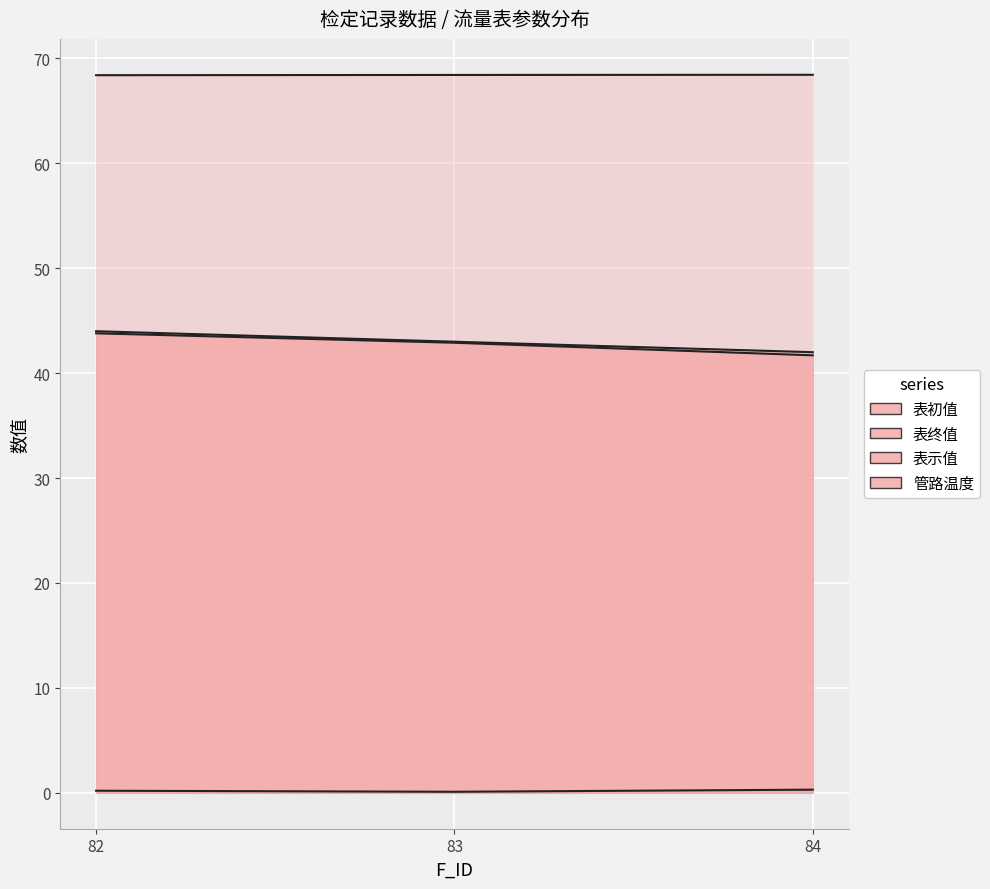

Reading left to right, extract all data points from this chart.

表初值: 82=0.2	83=0.1	84=0.3
表终值: 82=44.0	83=43.0	84=42.0
表示值: 82=43.8	83=42.9	84=41.7
管路温度: 82=68.4	83=68.4	84=68.4